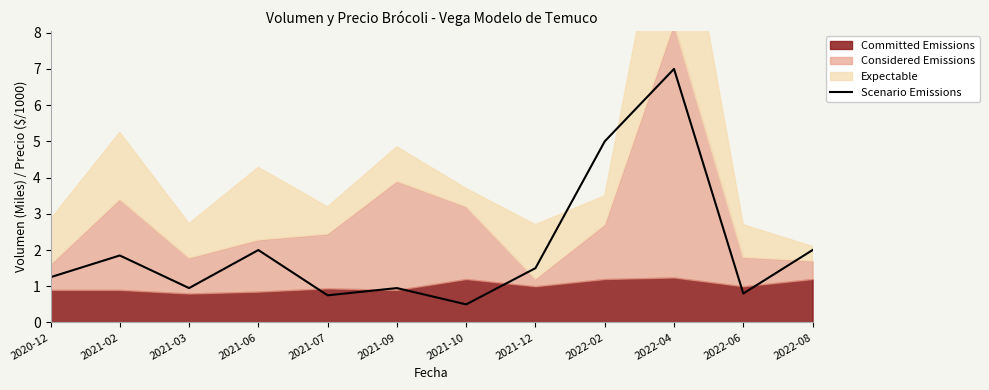

What is the difference between the second highest and minimum values?

4.5